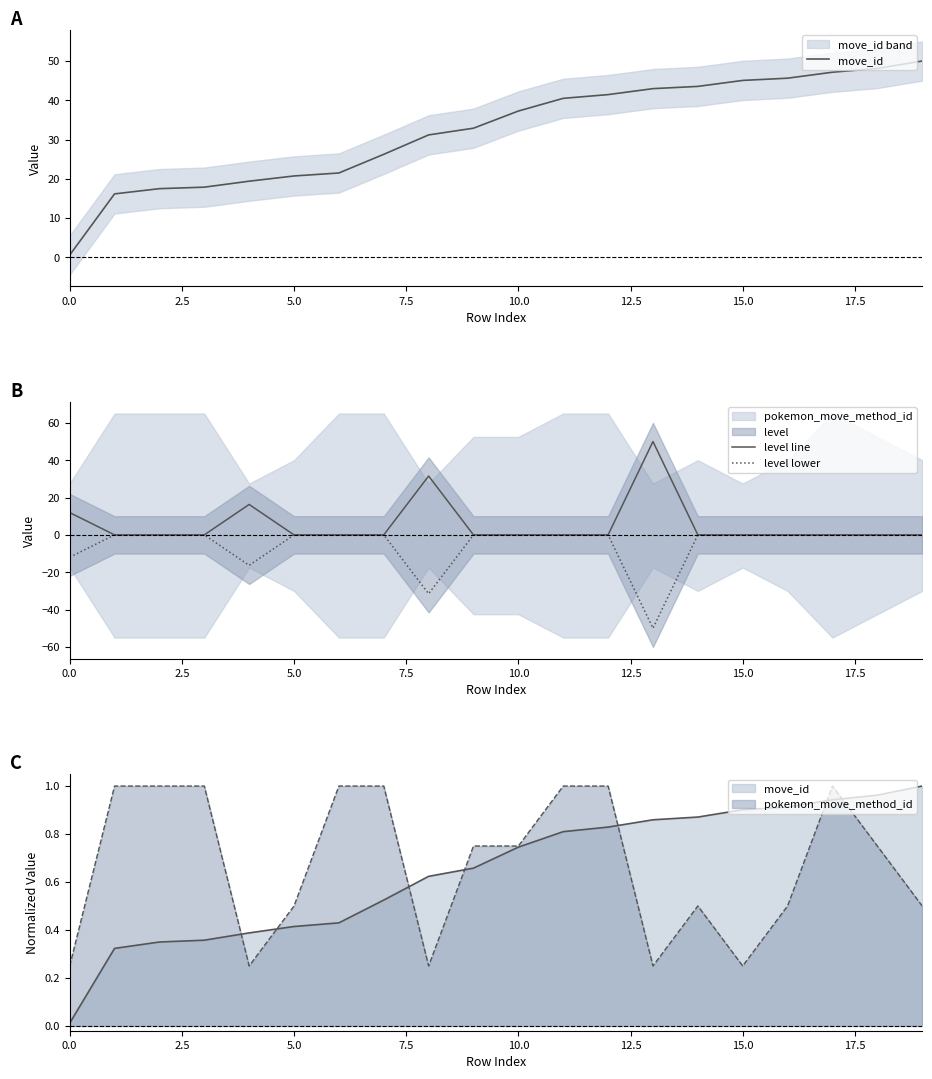

True or false: level line and level lower intersect in this chart.

False